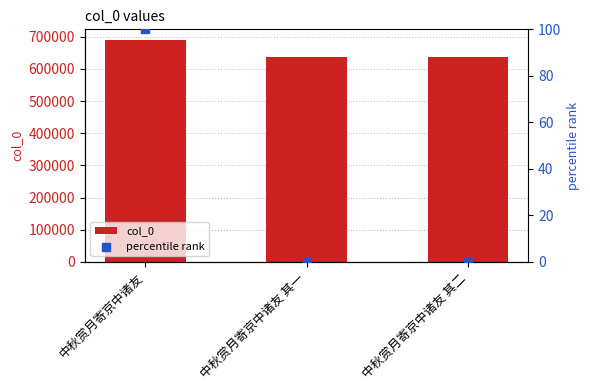

Which series has the widest spread of Y values?

col_0